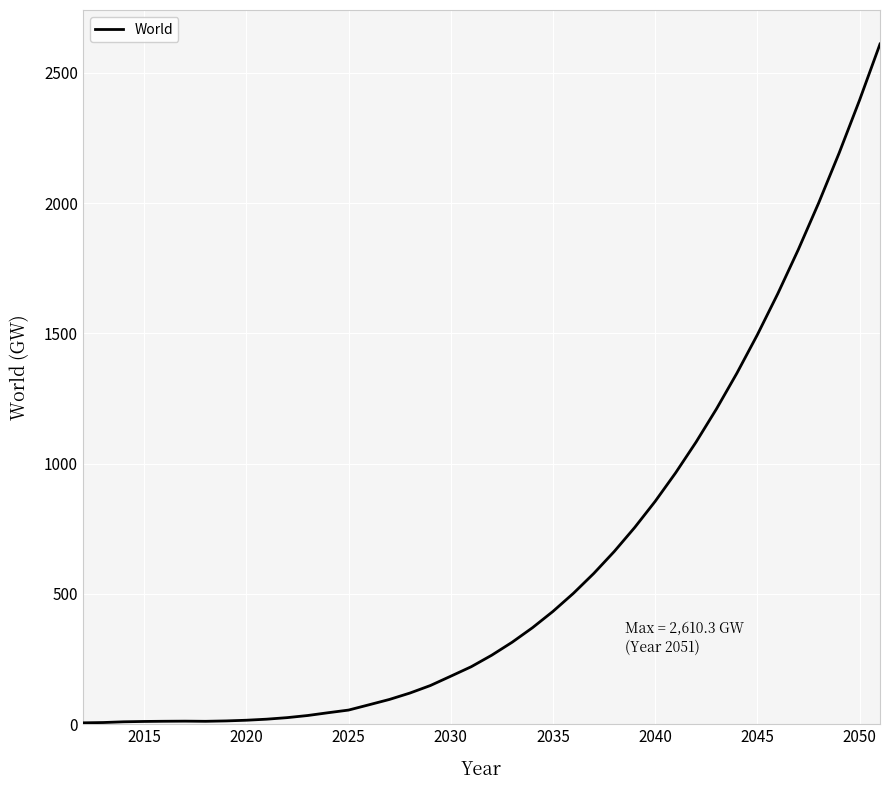

How many lines are shown in the chart?

1